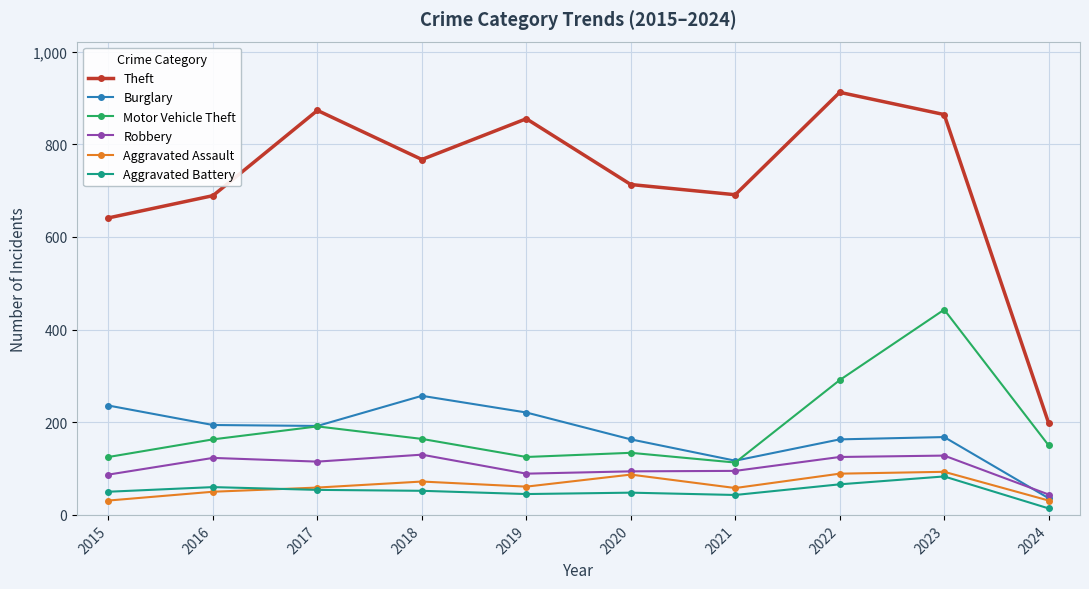

What is the average value of the Motor Vehicle Theft series?

190